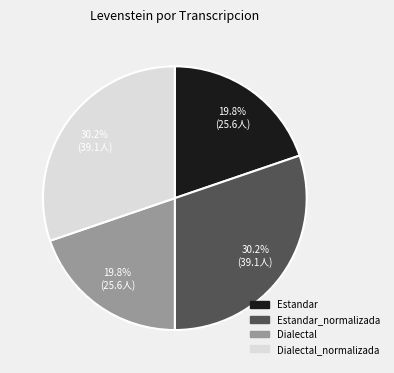

Is there a majority slice in this chart?

No